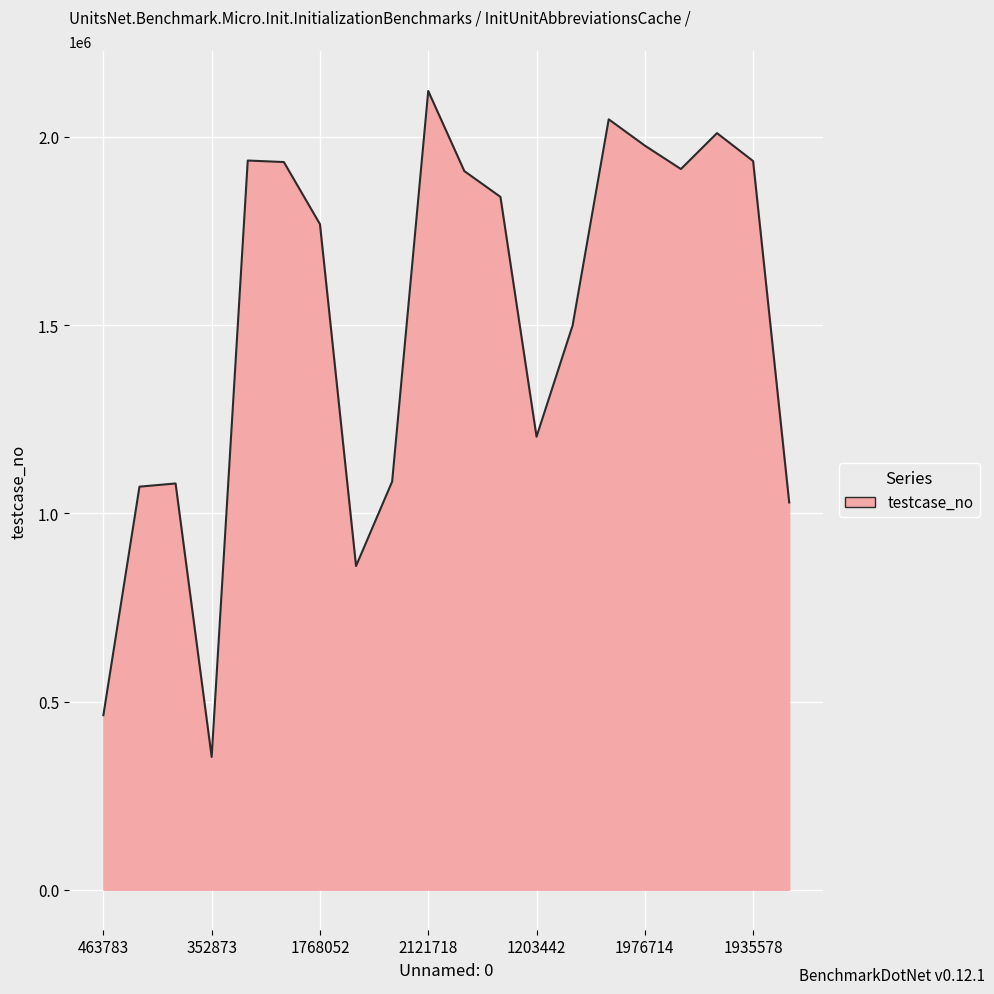

What is the minimum value shown in the chart?

352874